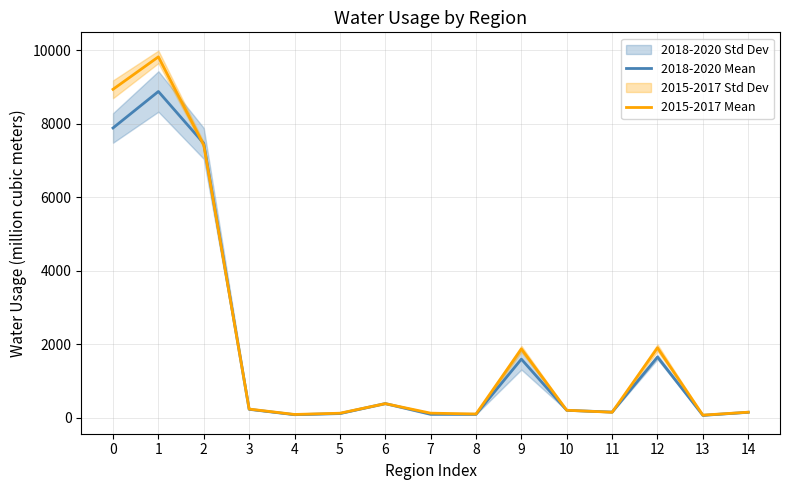

Where is the first local minimum for 2015-2017 Mean?

4